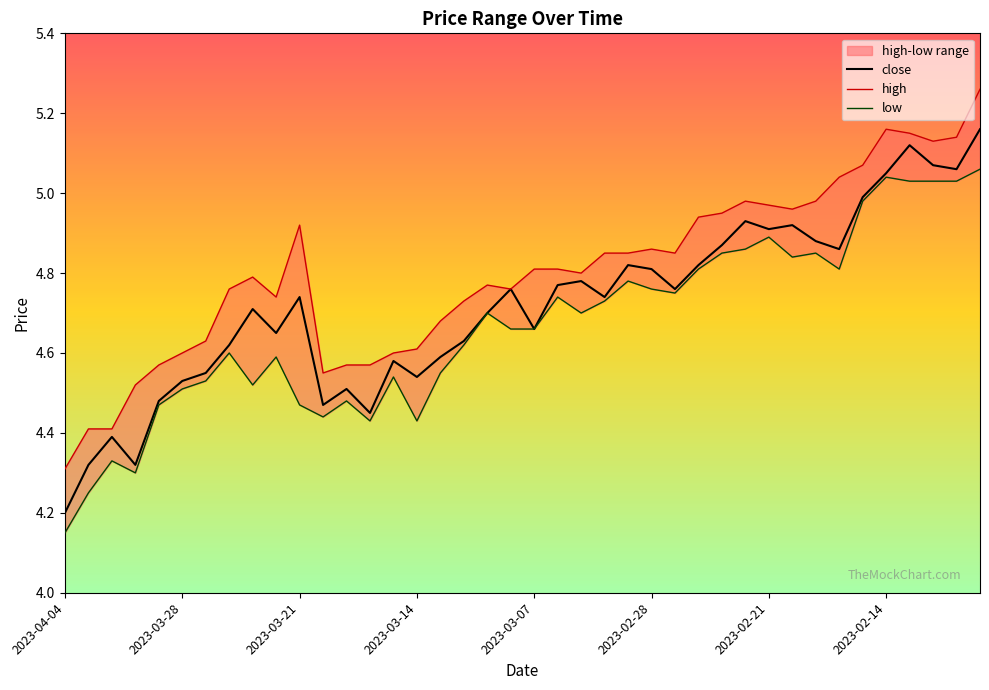

Rank the series at 2023-03-14 from highest to lowest value.

high, close, low